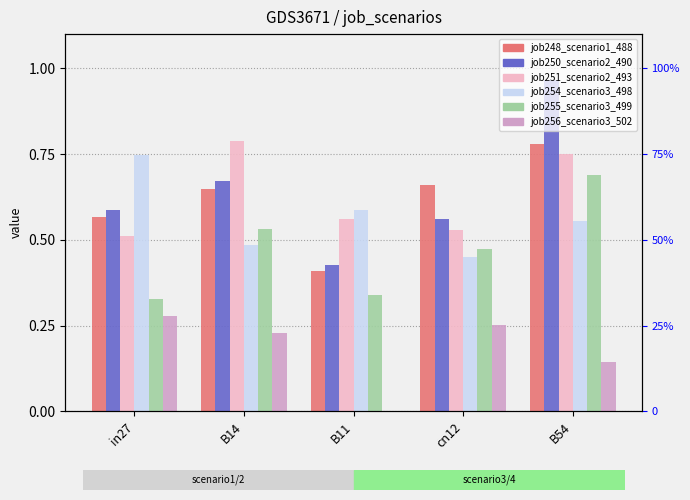

What is the label of the 1st bar from the left?

in27